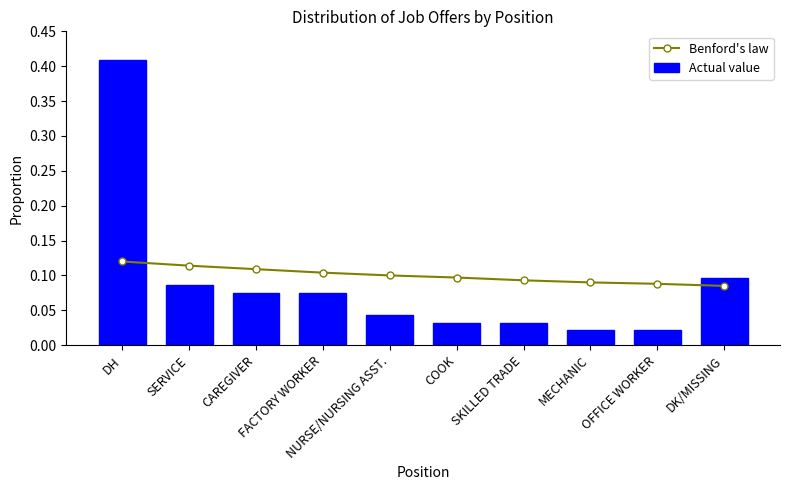

Is it true that Actual value equals 0.0 at CAREGIVER?

False